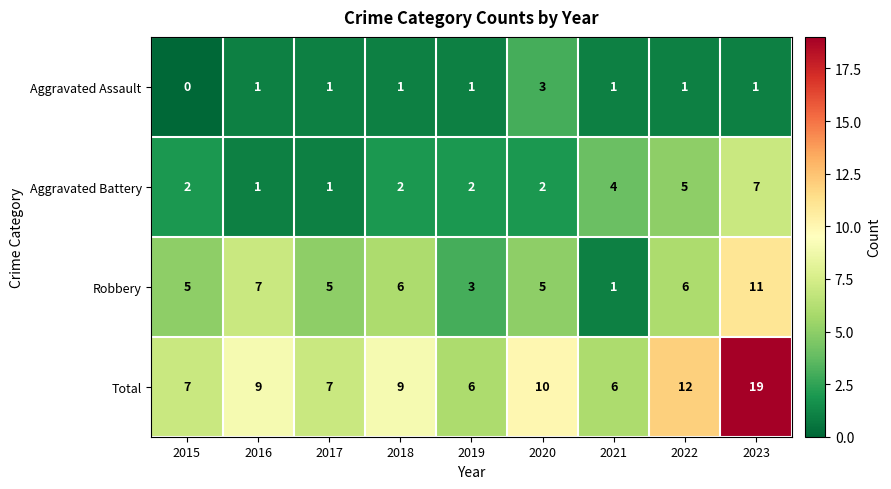

At 2020, list the series in order from smallest to largest.

Aggravated Battery, Aggravated Assault, Robbery, Total